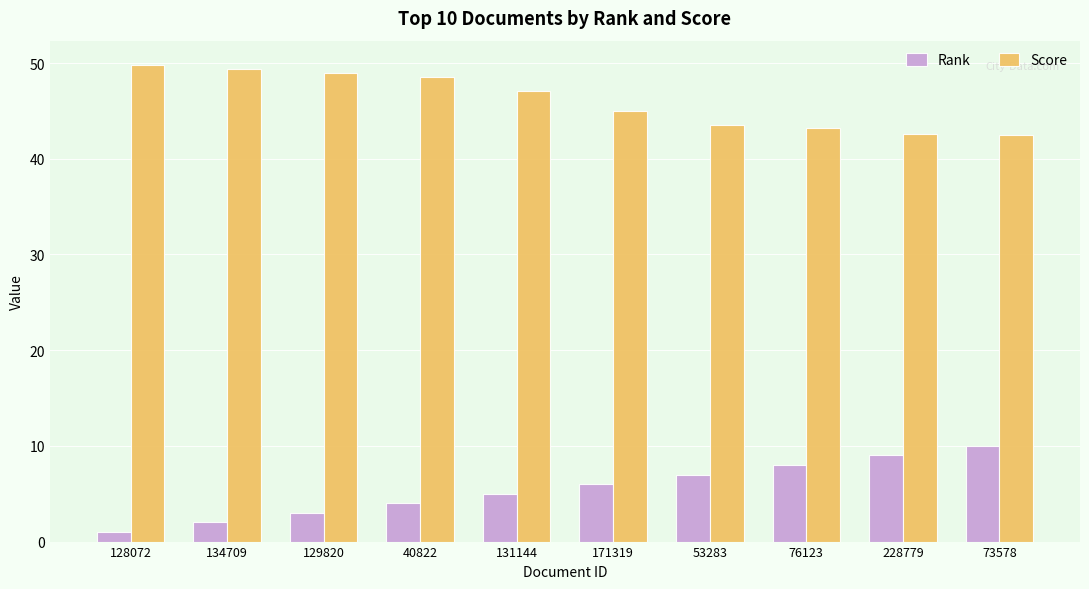

At which label does Rank reach its minimum?

128072